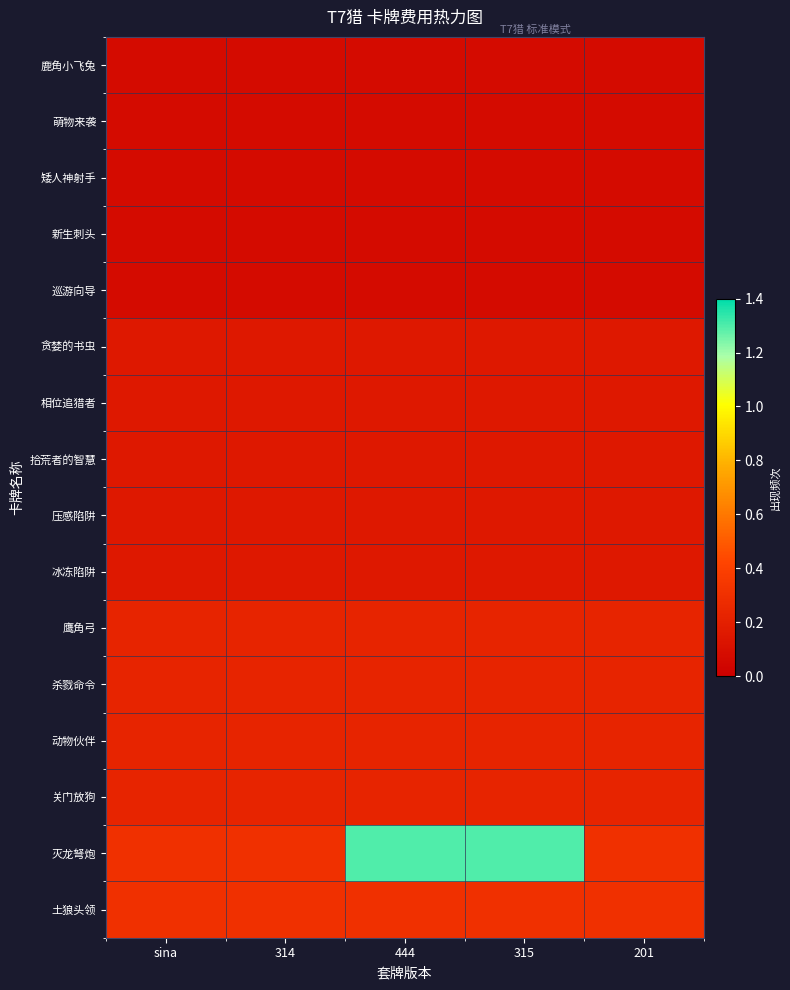

Reading left to right, transcribe all the data shown in this chart.

鹿角小飞兔: sina=0.1	314=0.1	444=0.1	315=0.1	201=0.1
萌物来袭: sina=0.1	314=0.1	444=0.1	315=0.1	201=0.1
矮人神射手: sina=0.1	314=0.1	444=0.1	315=0.1	201=0.1
新生刺头: sina=0.1	314=0.1	444=0.1	315=0.1	201=0.1
巡游向导: sina=0.1	314=0.1	444=0.1	315=0.1	201=0.1
贪婪的书虫: sina=0.1	314=0.1	444=0.1	315=0.1	201=0.1
相位追猎者: sina=0.1	314=0.1	444=0.1	315=0.1	201=0.1
拾荒者的智慧: sina=0.1	314=0.1	444=0.1	315=0.1	201=0.1
压感陷阱: sina=0.1	314=0.1	444=0.1	315=0.1	201=0.1
冰冻陷阱: sina=0.1	314=0.1	444=0.1	315=0.1	201=0.1
鹰角弓: sina=0.2	314=0.2	444=0.2	315=0.2	201=0.2
杀戮命令: sina=0.2	314=0.2	444=0.2	315=0.2	201=0.2
动物伙伴: sina=0.2	314=0.2	444=0.2	315=0.2	201=0.2
关门放狗: sina=0.2	314=0.2	444=0.2	315=0.2	201=0.2
灭龙弩炮: sina=0.3	314=0.3	444=1.3	315=1.3	201=0.3
土狼头领: sina=0.3	314=0.3	444=0.3	315=0.3	201=0.3